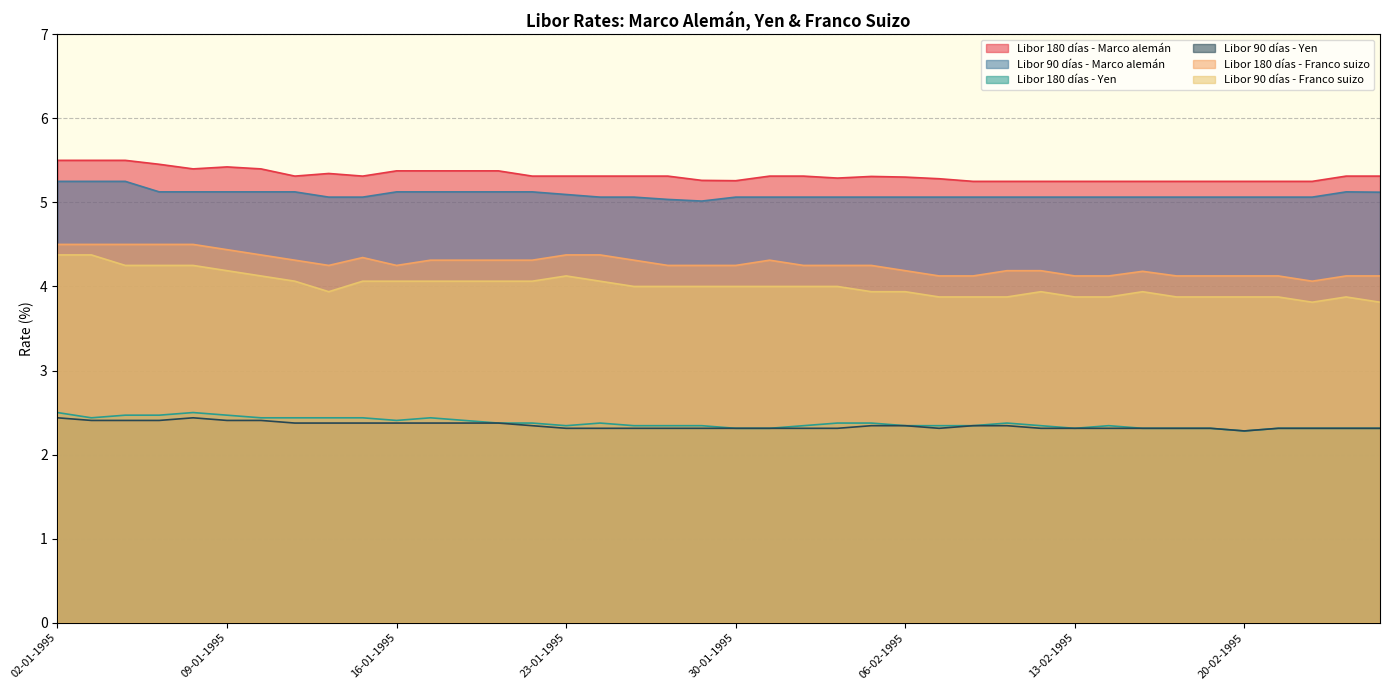

Which category has the highest value across all series?

02-01-1995